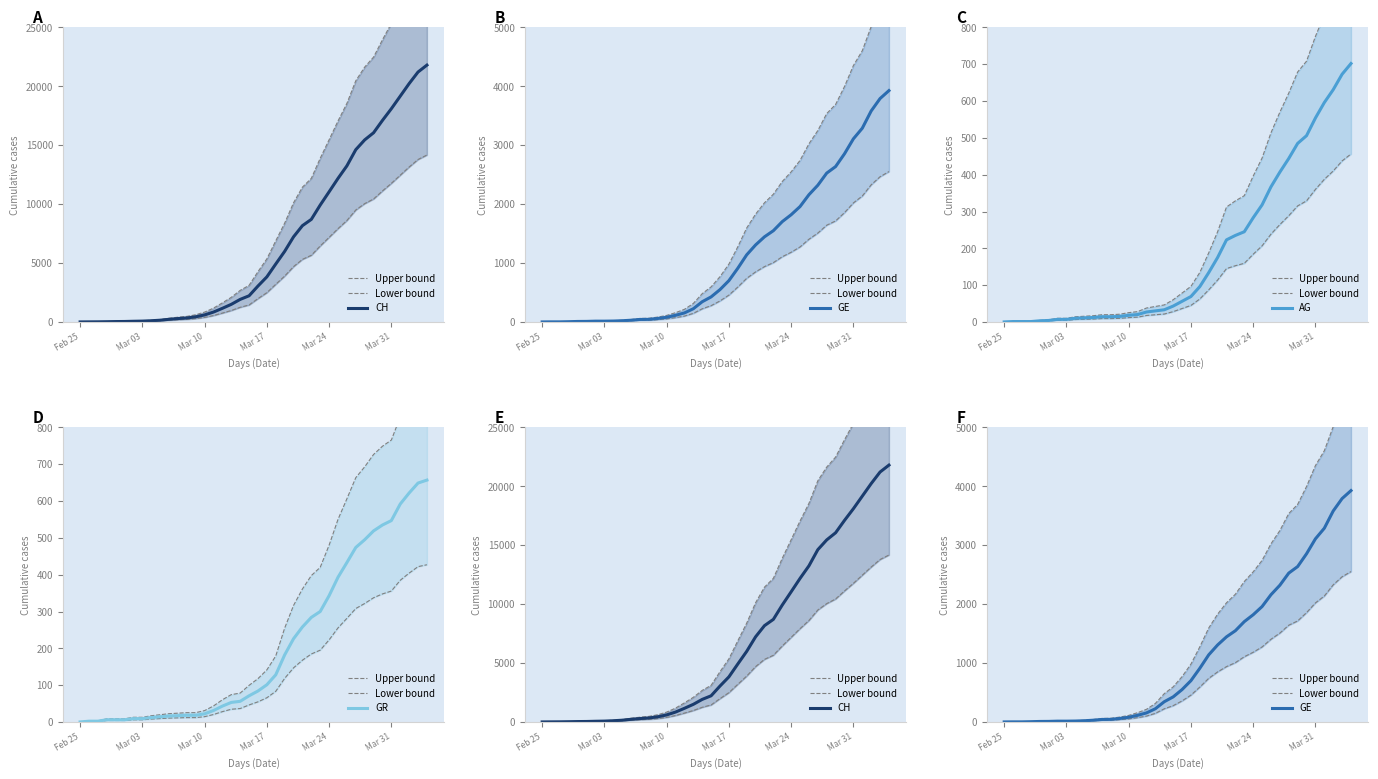

How many data points in Upper bound are above 768?

20